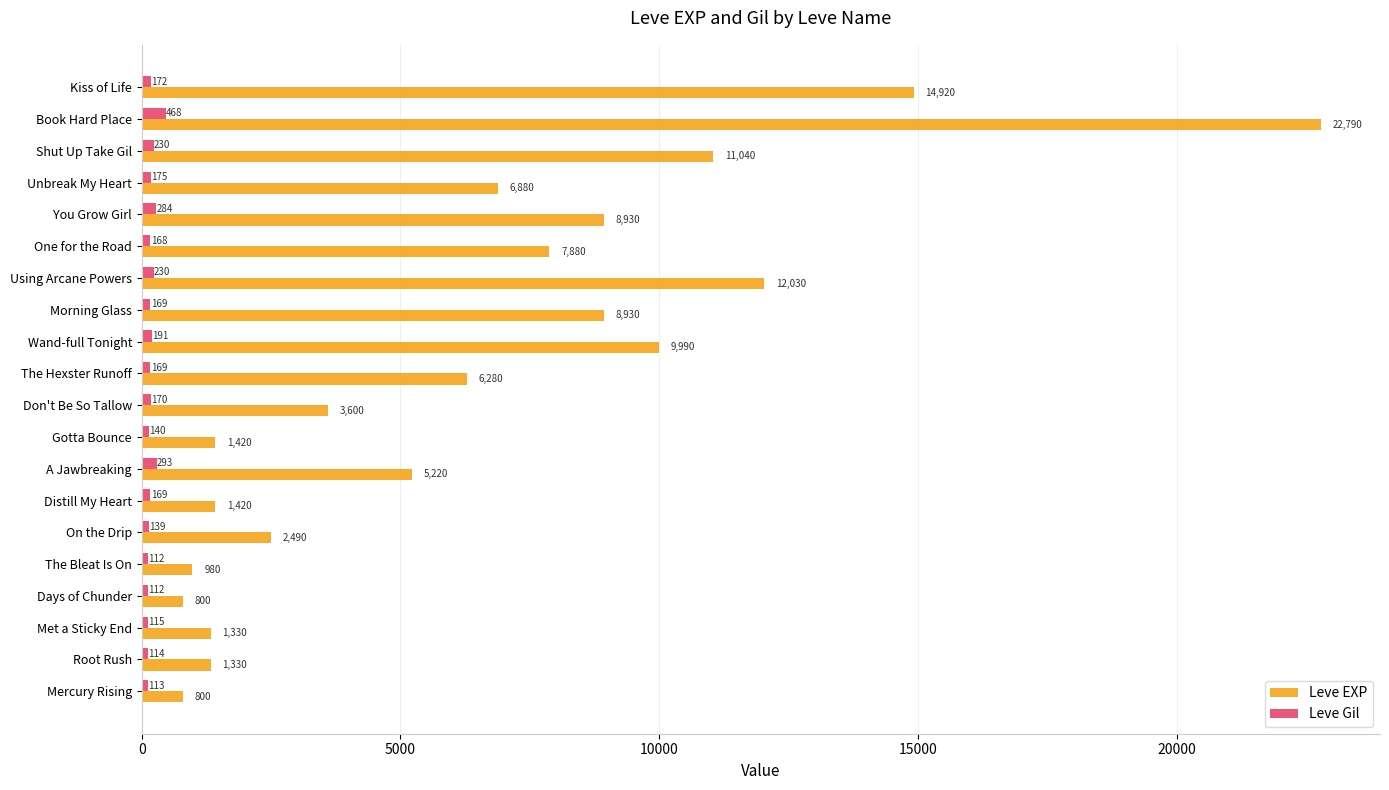

What is the smallest value displayed?

112